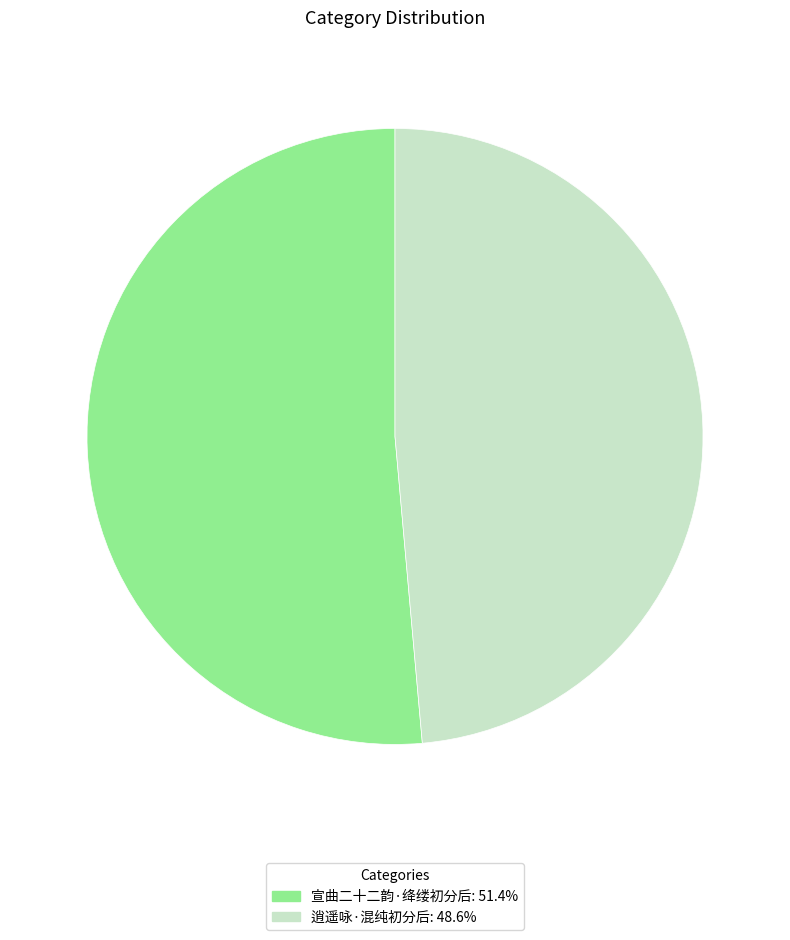

The 宣曲二十二韵·绛缕初分后 slice represents 57% of the pie. True or false?

False